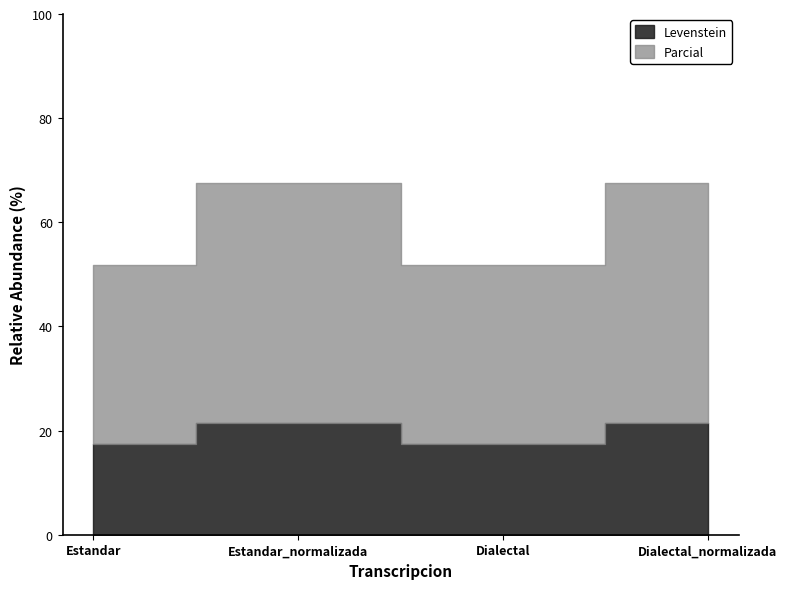

What is the minimum value for Parcial?

34.5